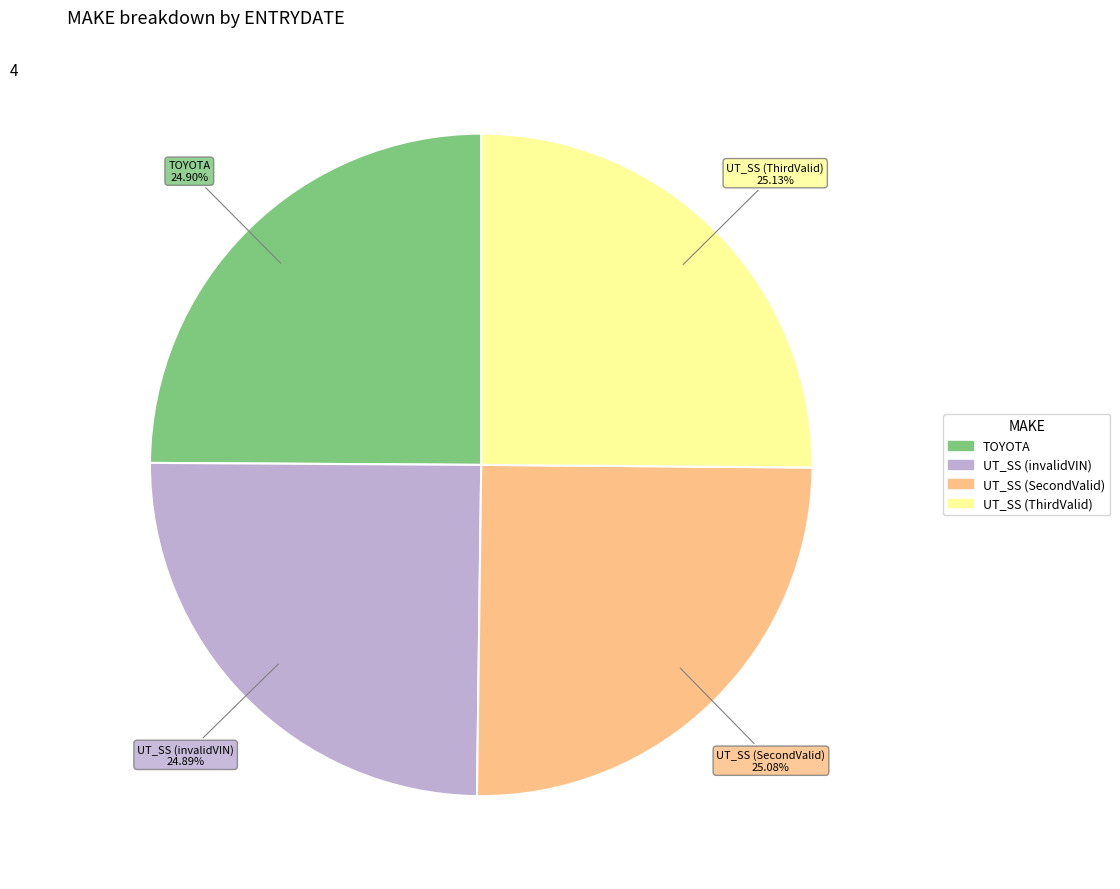

How many slices are in this pie chart?

4